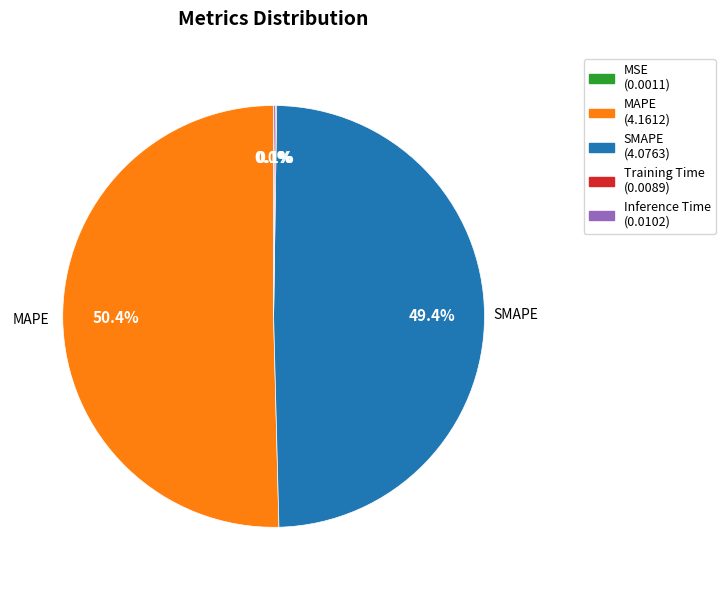

What portion of the pie excludes MAPE?

49.6%